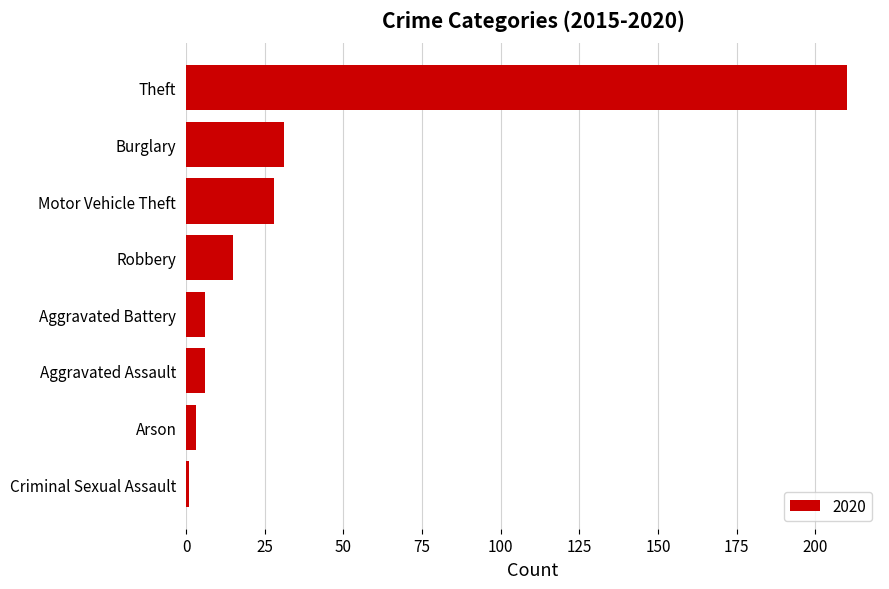

The chart shows a value of 6 at Aggravated Assault. True or false?

True